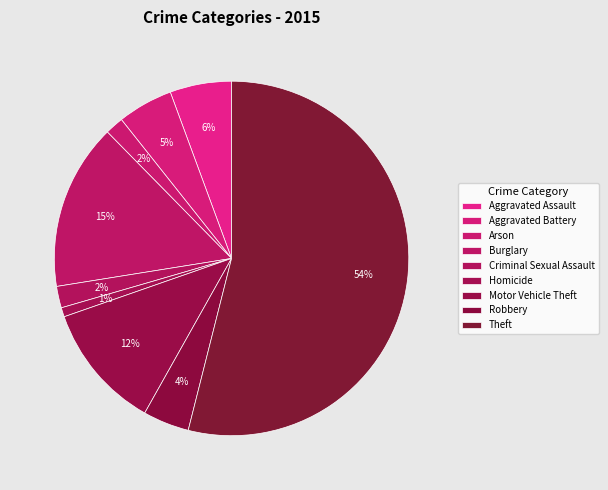

How many slices are in this pie chart?

9